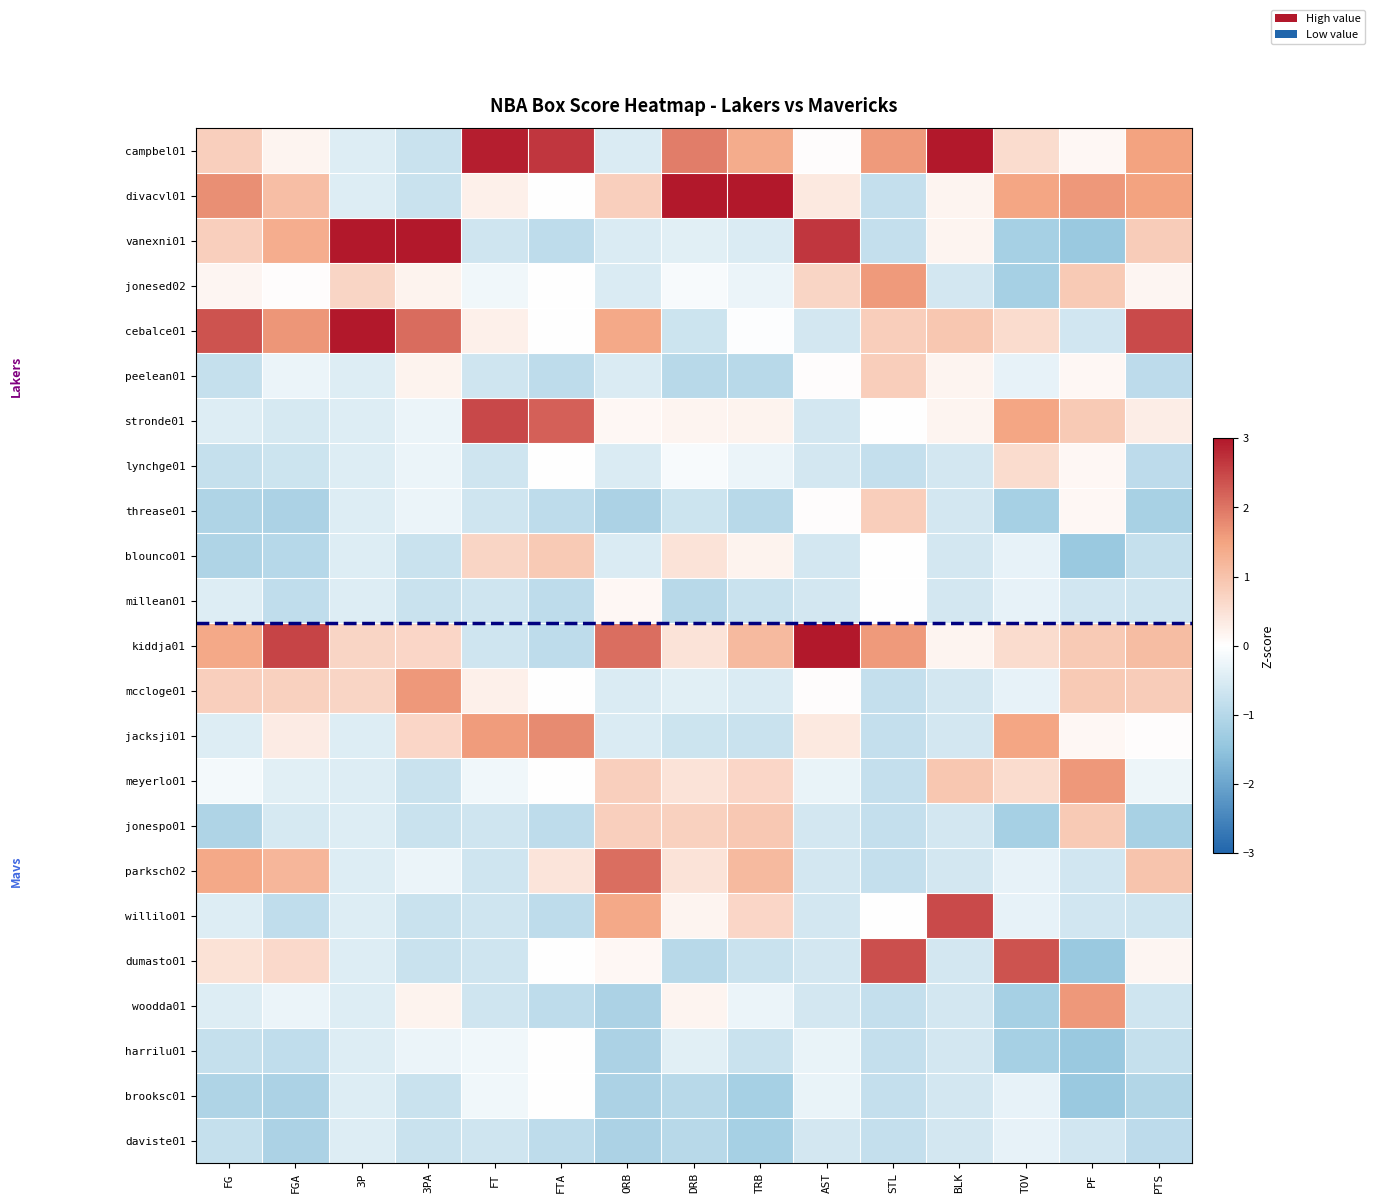

Which category has the highest value across all series?

DRB